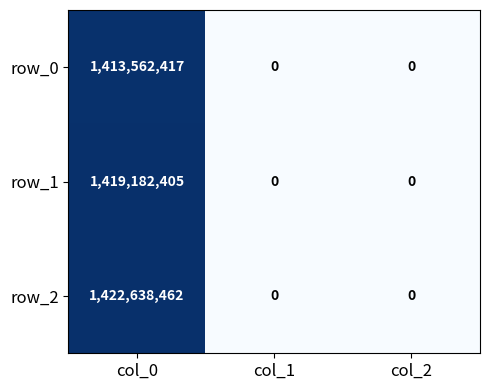

Rank the series by their average value, from highest to lowest.

row_2, row_1, row_0